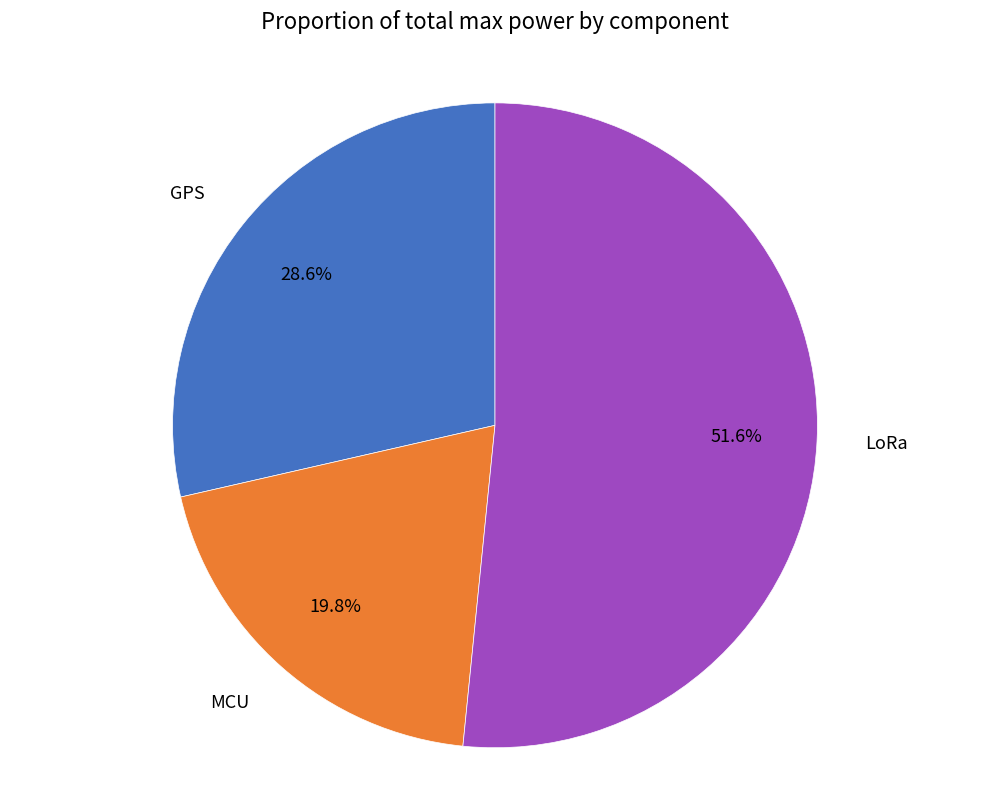

To the nearest percent, what is the combined percentage of LoRa and GPS?

80%